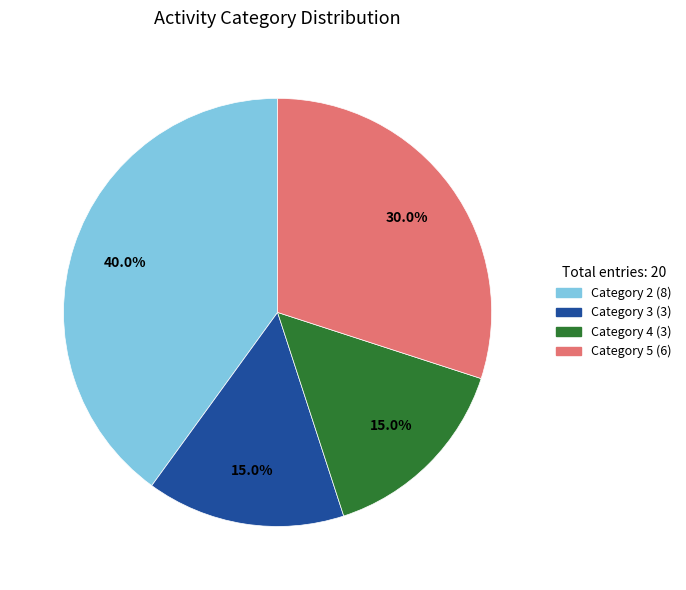

Is there any slice that represents more than half of the pie?

No